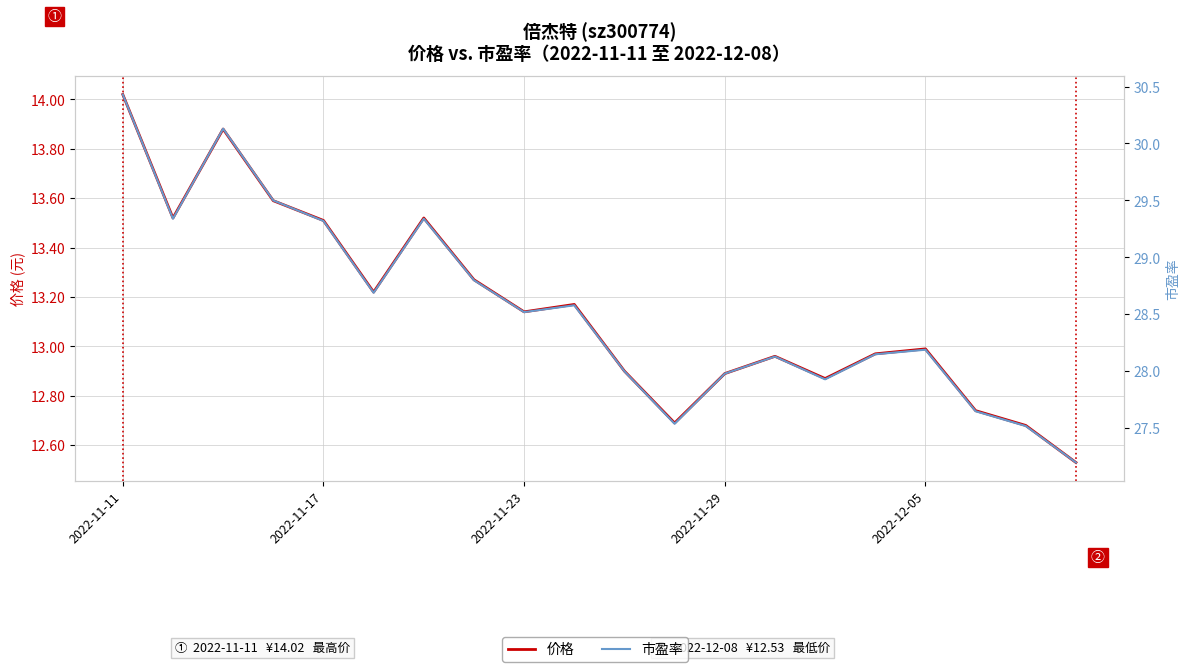

What is the difference between the maximum and minimum values in the 市盈率 series?

3.2